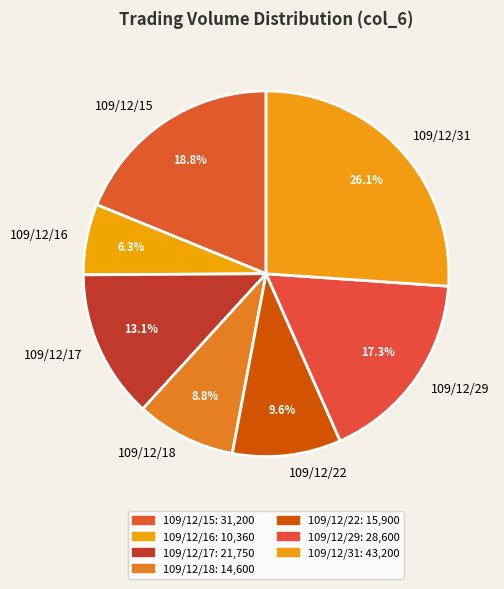

To the nearest percent, what portion does 109/12/22 represent?

10%